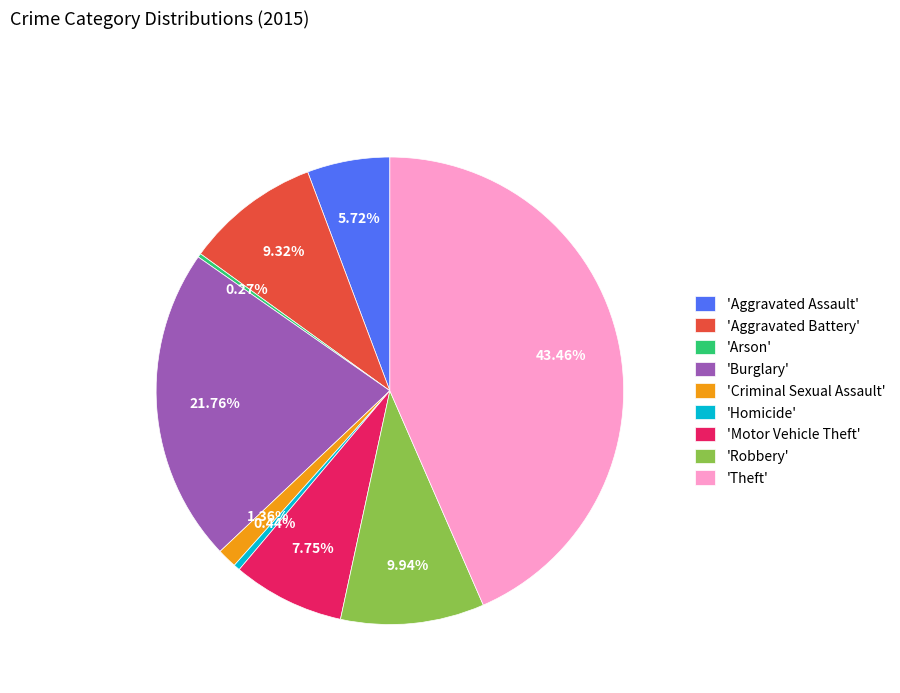

Do 'Aggravated Battery' and 'Homicide' together represent more than half of the pie?

No